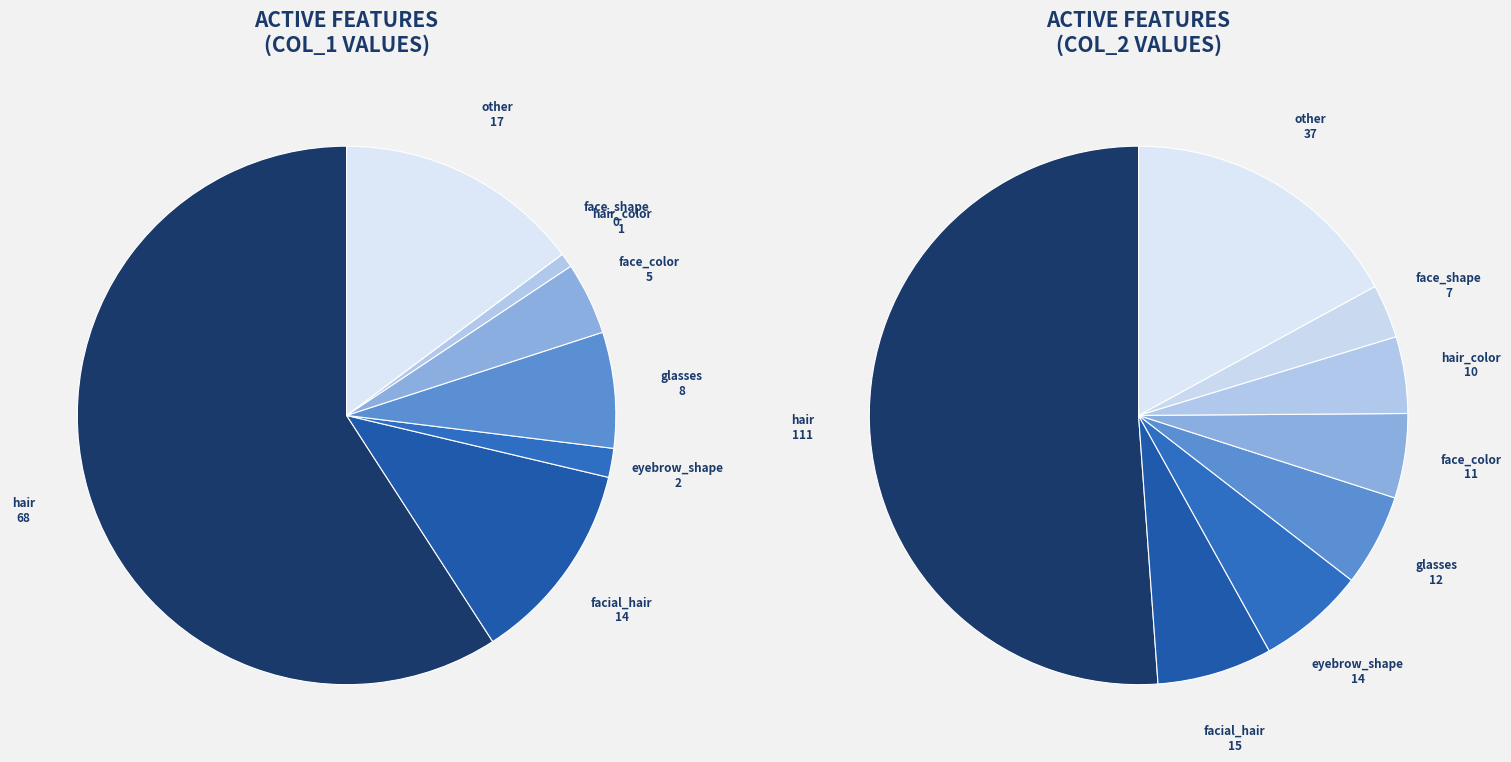

At face_color, list the series in order from smallest to largest.

values_col1, values_col2